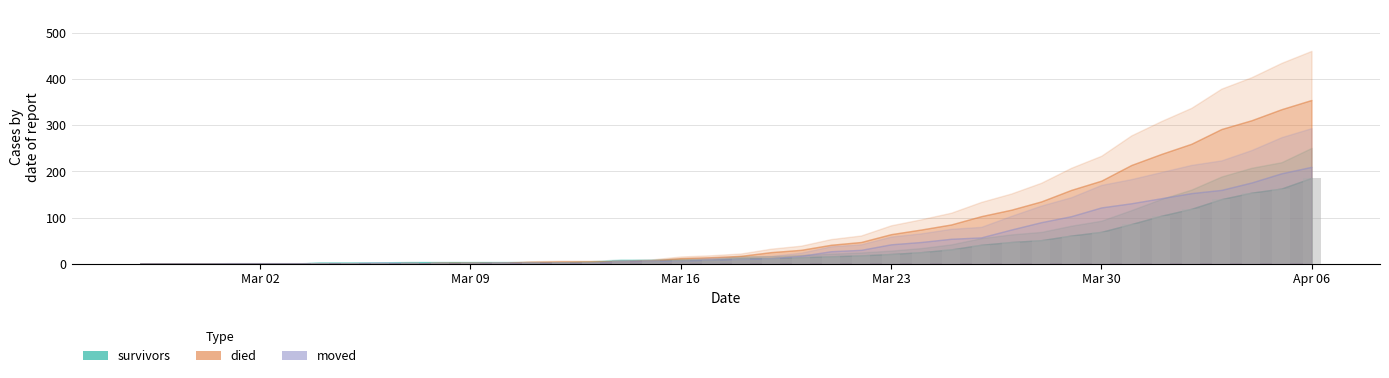

What is the sum of all values?

1428